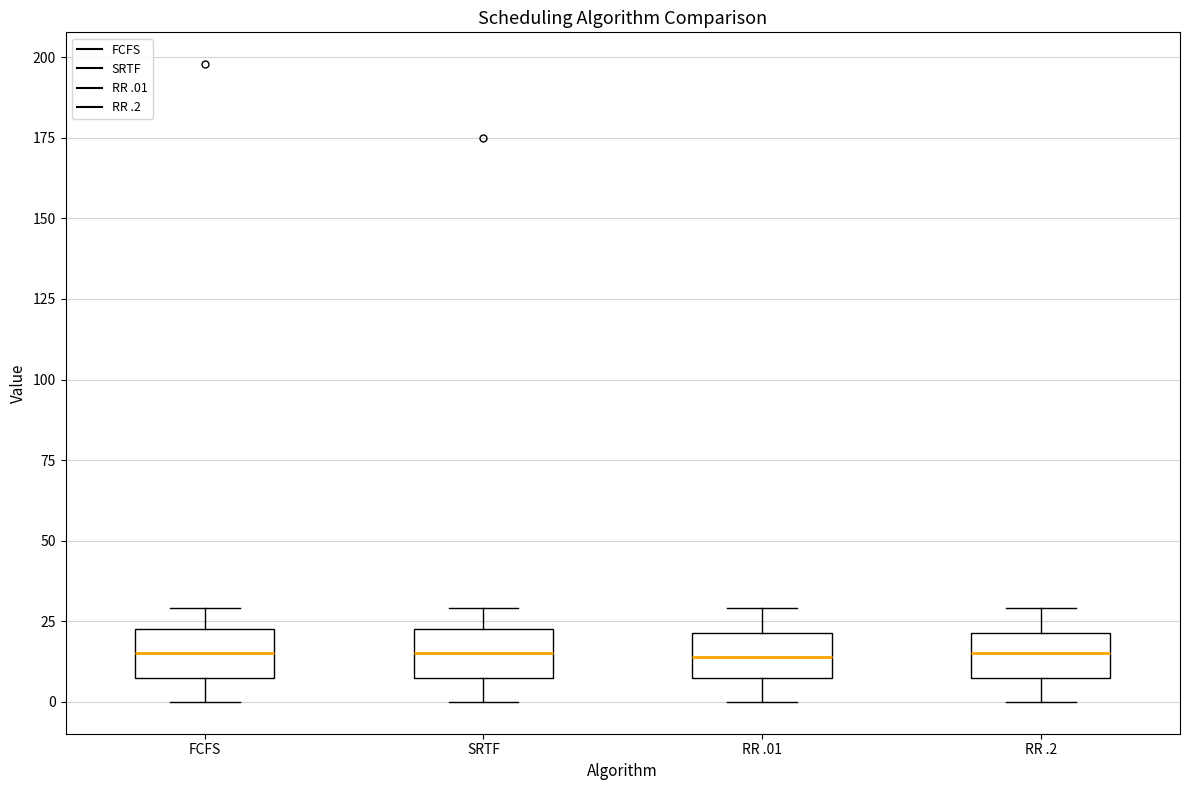

Reading left to right, transcribe this box plot: for each box, give where its median line is, the range the box spans, and where its two whiskers end, as read against the y-axis. The values are not printed on the chart, so give them approximately, as read against the axis.

FCFS: median 15, box 10 to 25, whiskers 0 to 30
SRTF: median 15, box 10 to 25, whiskers 0 to 30
RR .01: median 15, box 10 to 20, whiskers 0 to 30
RR .2: median 15, box 10 to 20, whiskers 0 to 30